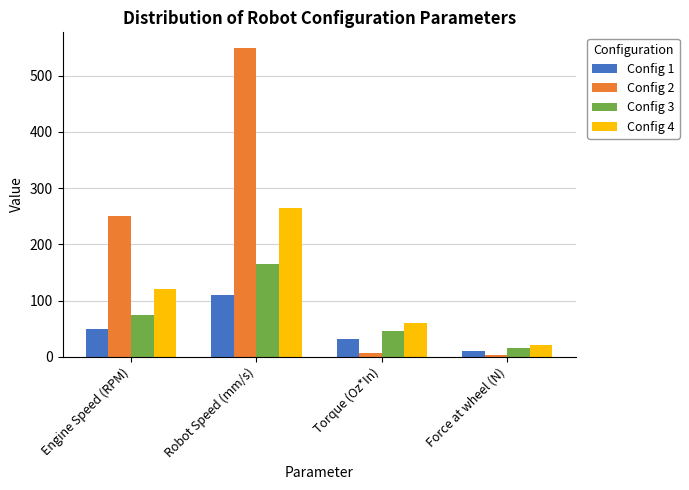

What is the smallest value displayed?

2.4